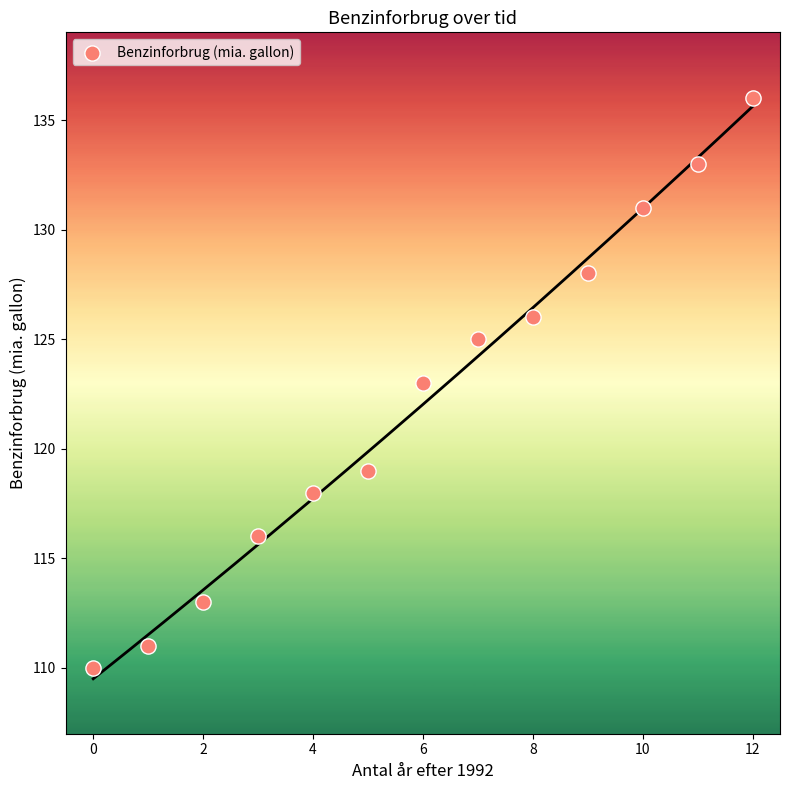

How many data points are displayed?

13